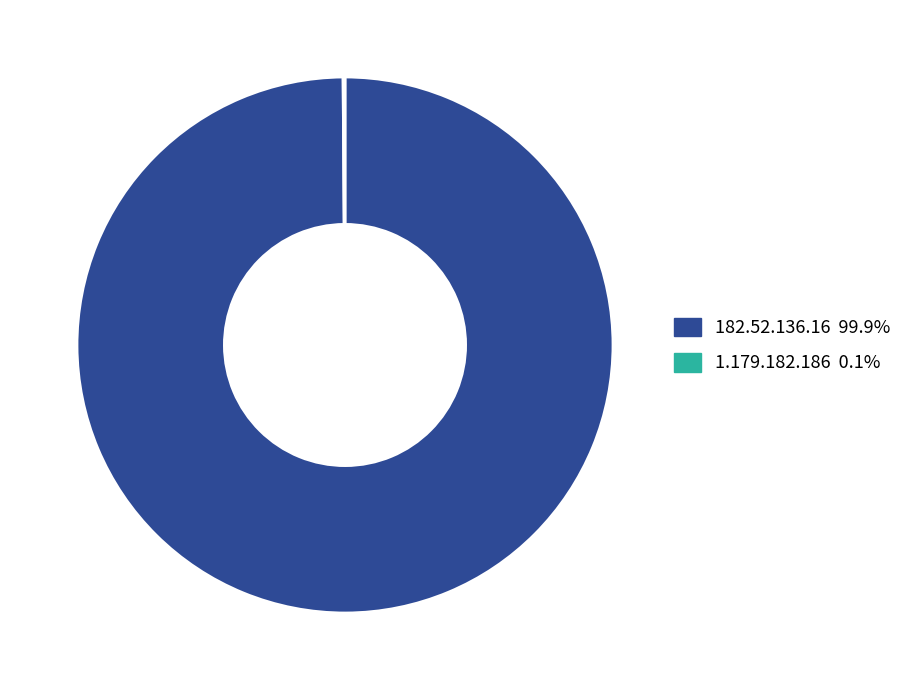

Which category accounts for the majority?

182.52.136.16